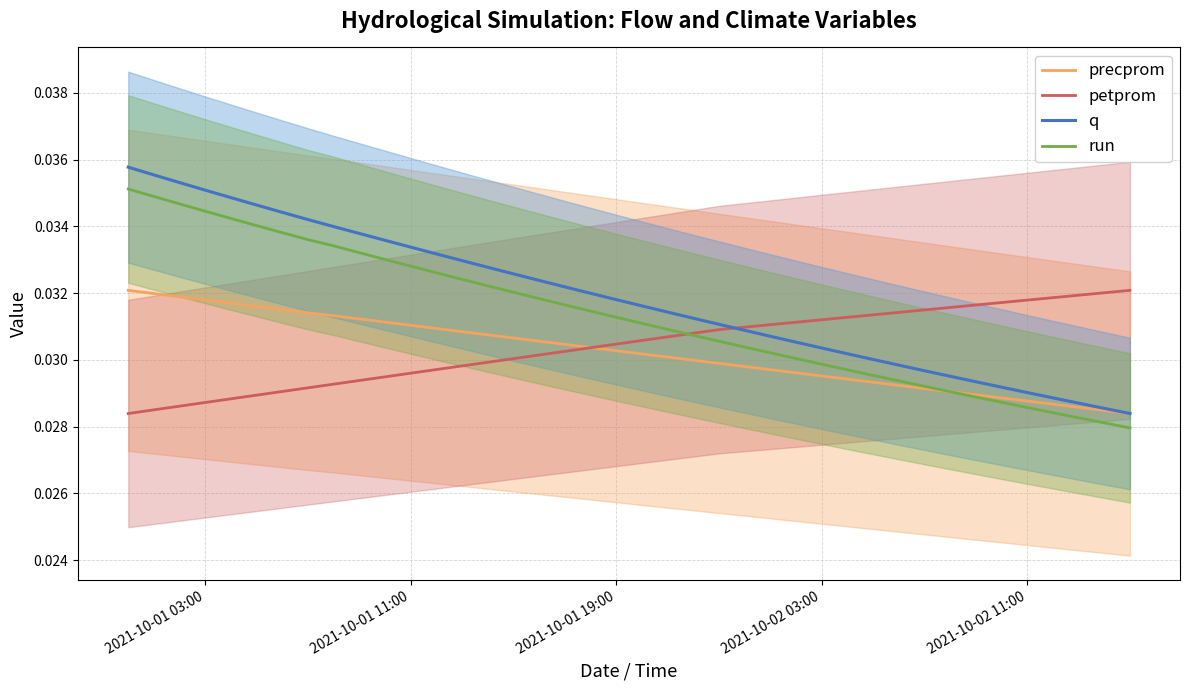

How many lines are shown in the chart?

4